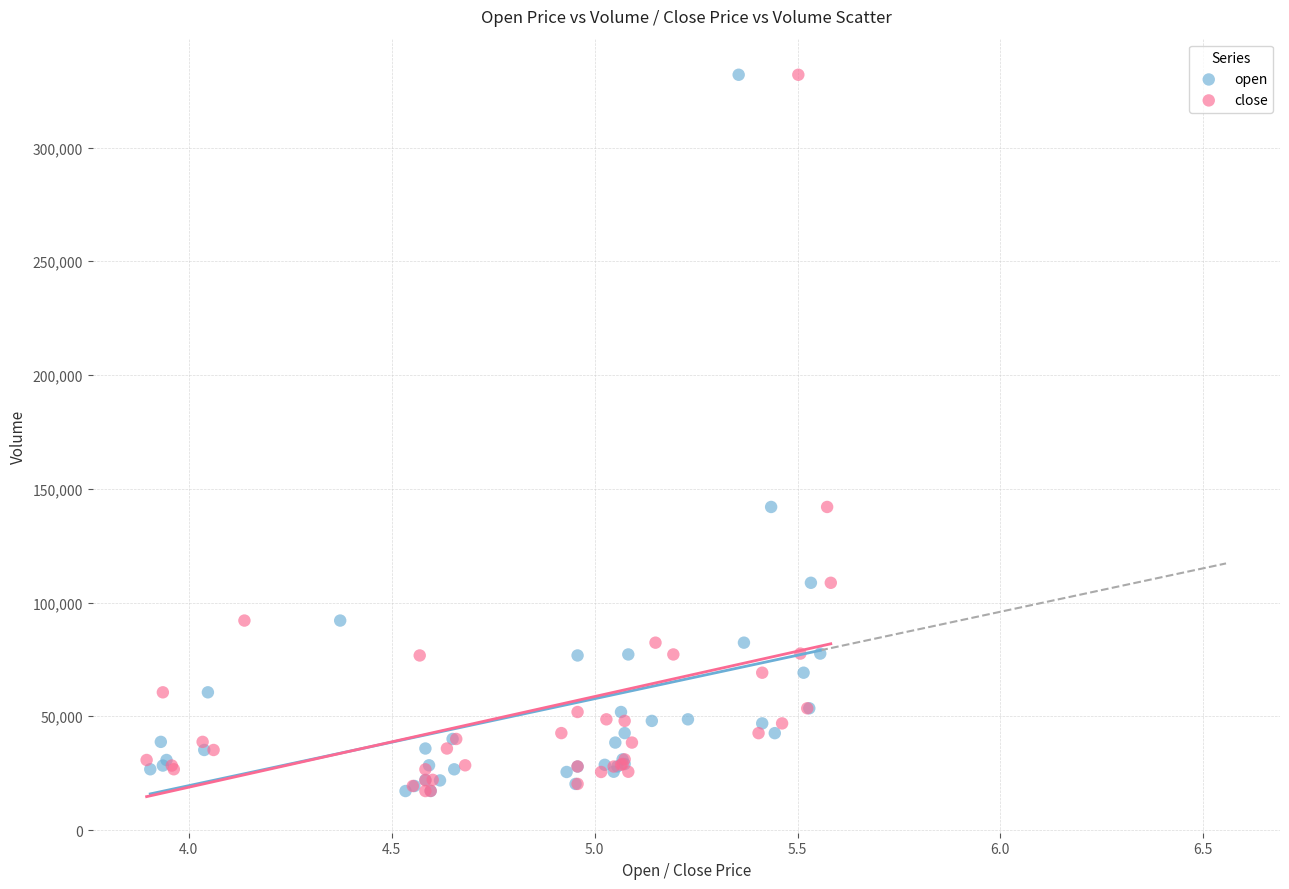

What are all the series names shown in the legend?

open, close